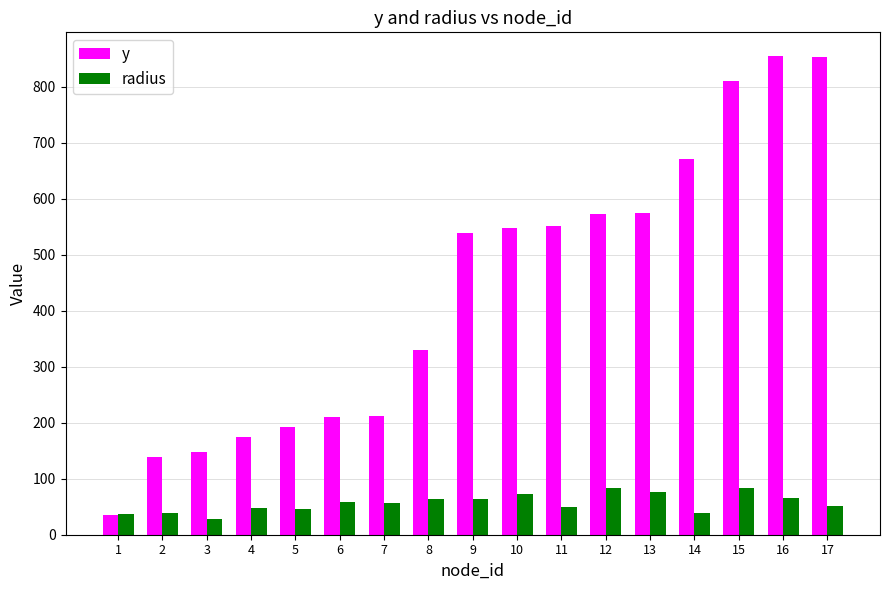

What is the value of the y bar at the 7th from the left?

212.0